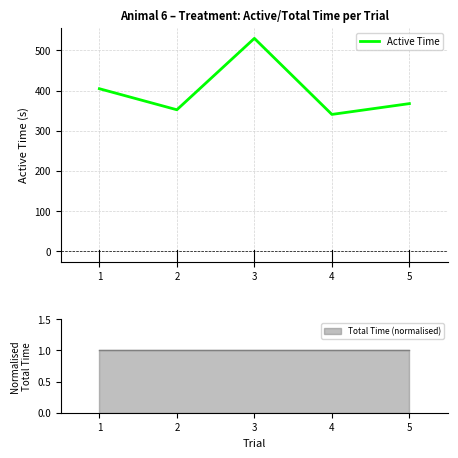

Reading right to left, transcribe all the data shown in this chart.

4=367.5	3=340.6	2=530.0	1=352.2	0=404.6